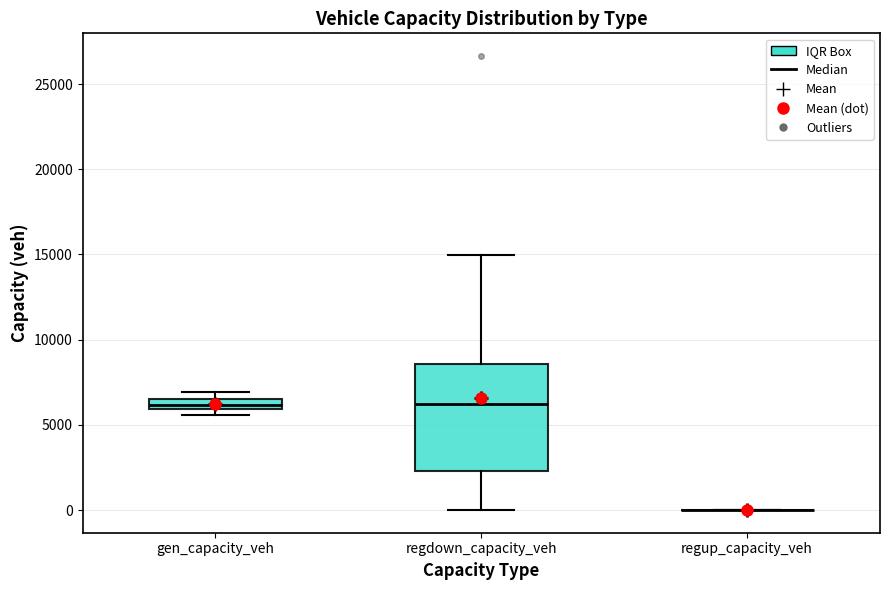

Which box is the tallest, from its lower edge to its upper edge?

regdown_capacity_veh